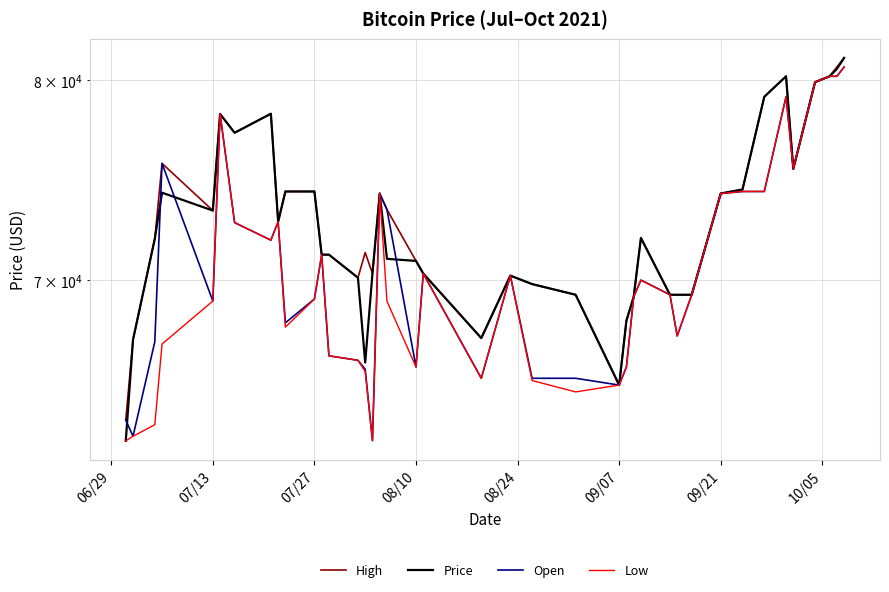

What is the minimum value for Price?

62868